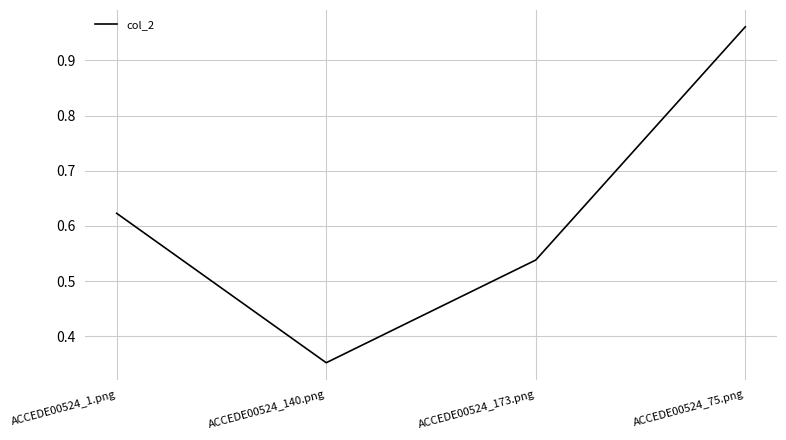

What is the sum of all values?

2.5